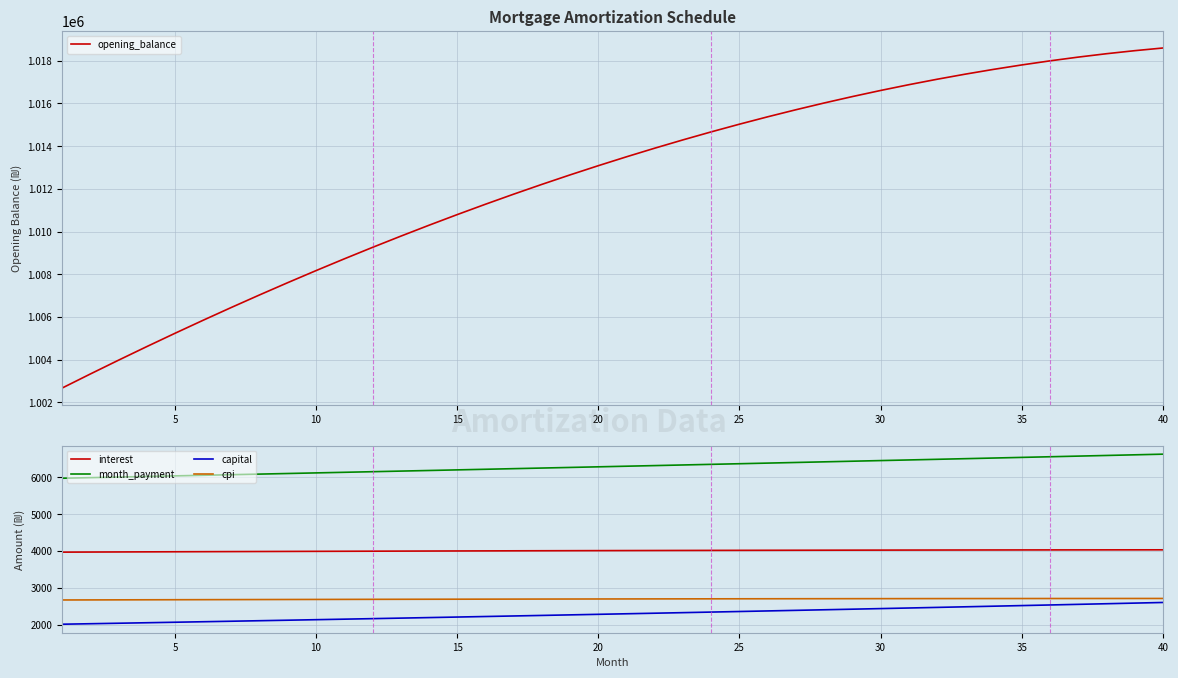

What is the difference between the maximum and minimum values in the opening_balance series?

15931.7